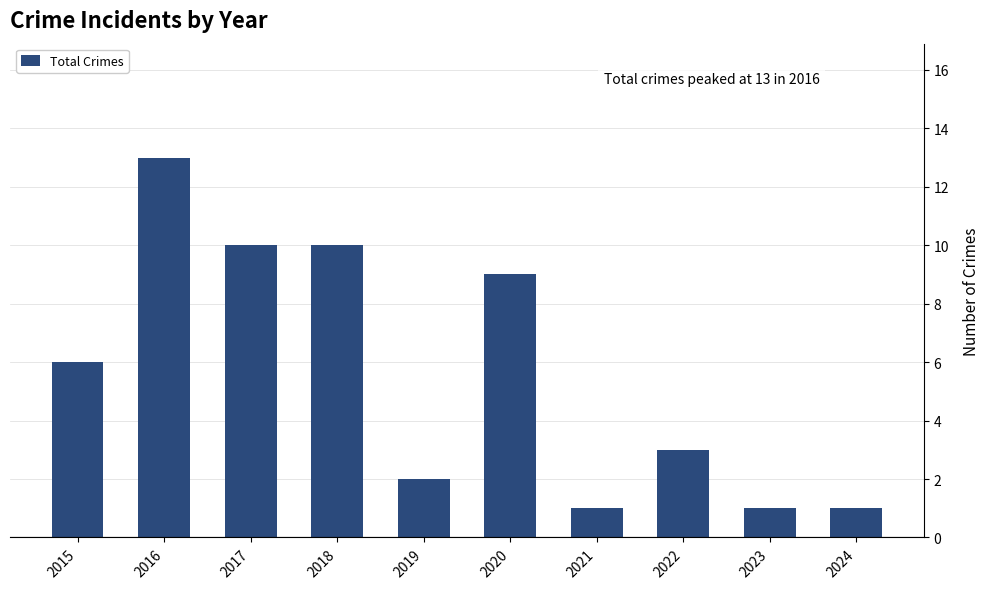

What is the minimum value shown in the chart?

1